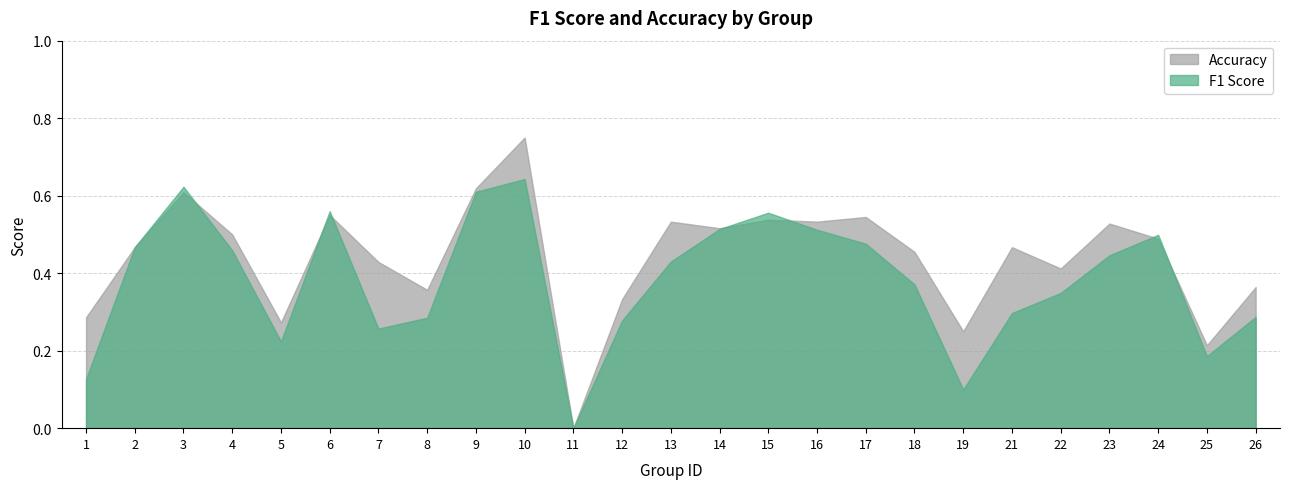

Which category has the lowest value in the f1 series?

11